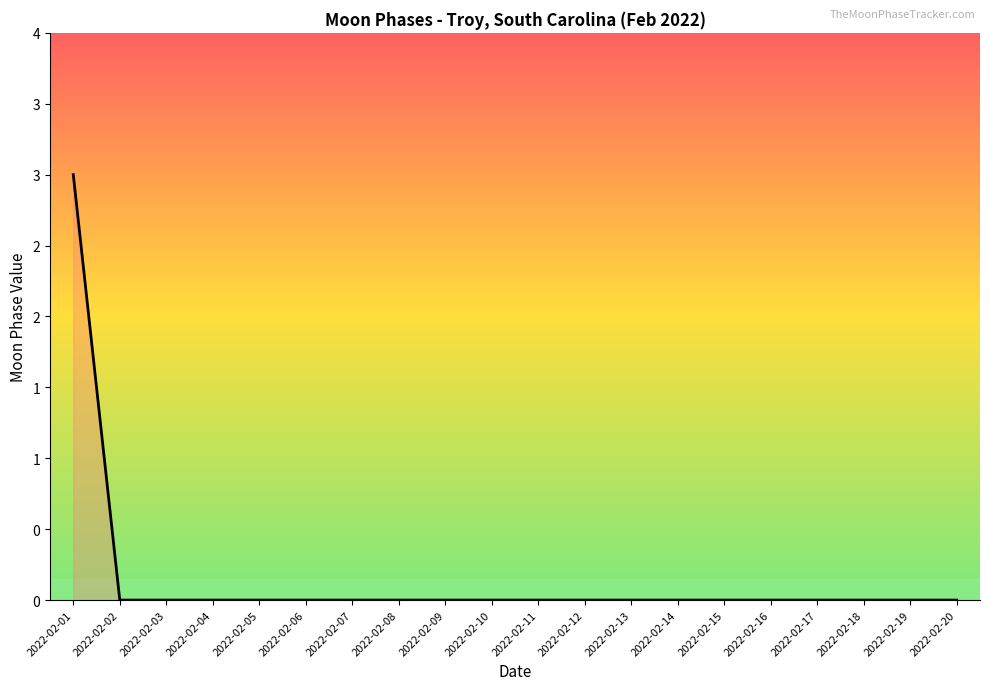

Does the chart have visible grid lines?

No